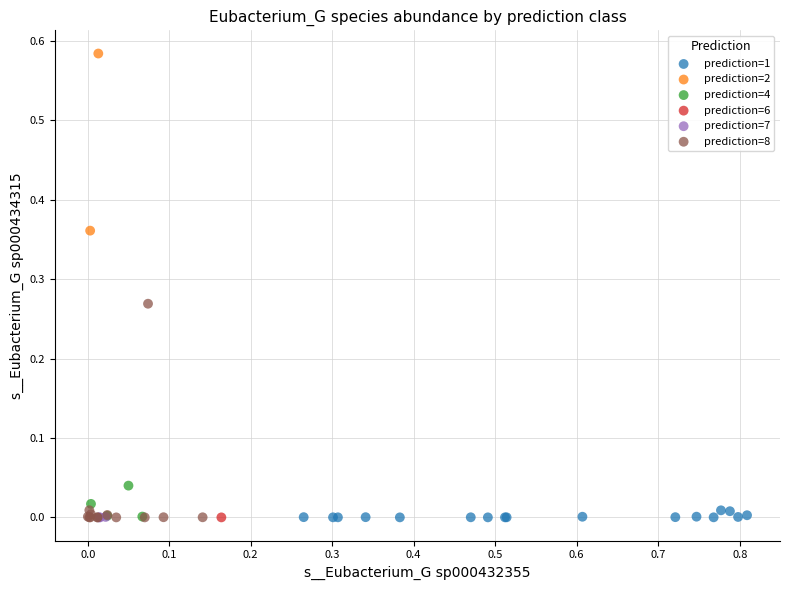

What are all the series names shown in the legend?

prediction=1, prediction=2, prediction=4, prediction=6, prediction=7, prediction=8